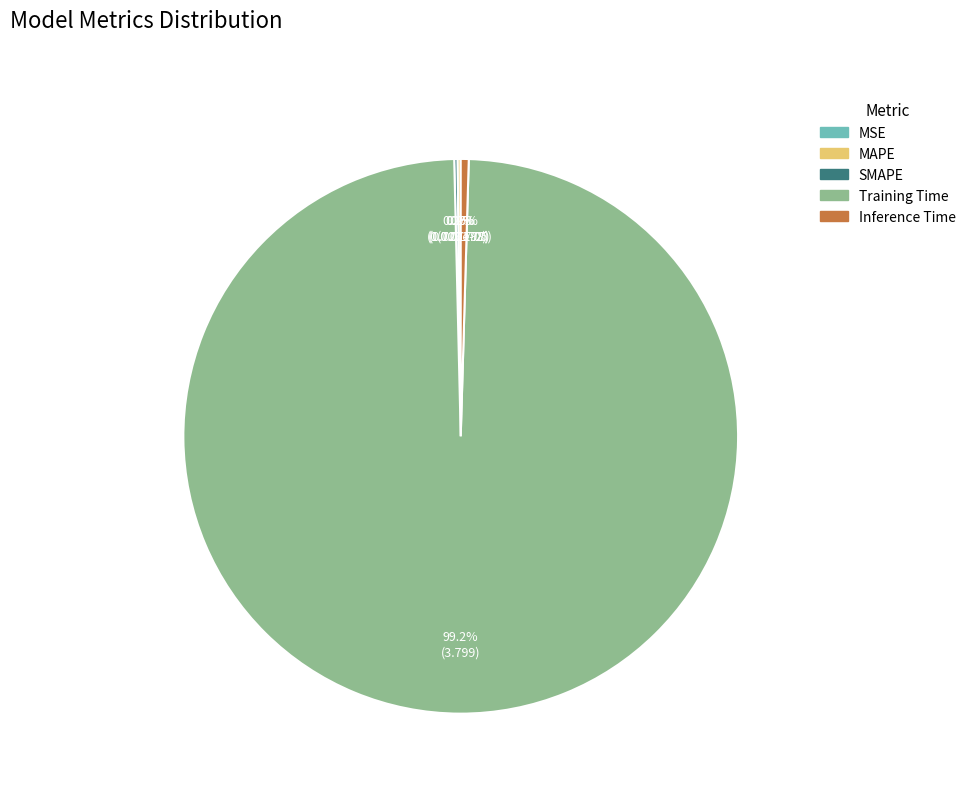

Does Inference Time represent more than half of the total?

No